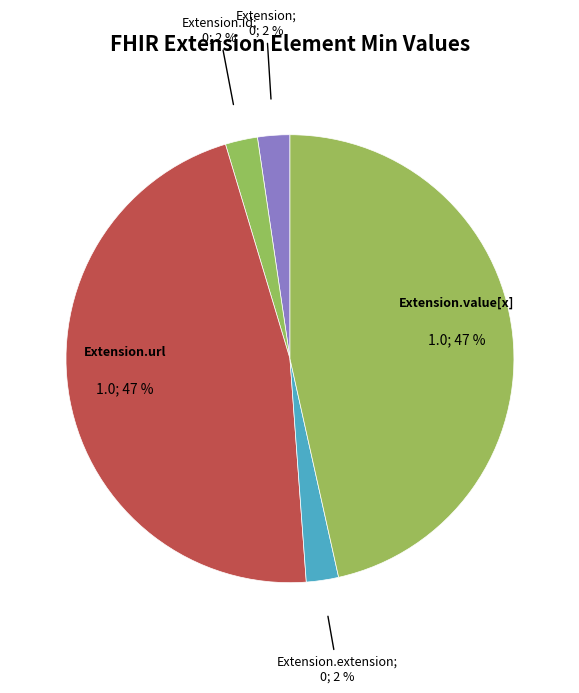

Which slice is the smallest?

Extension